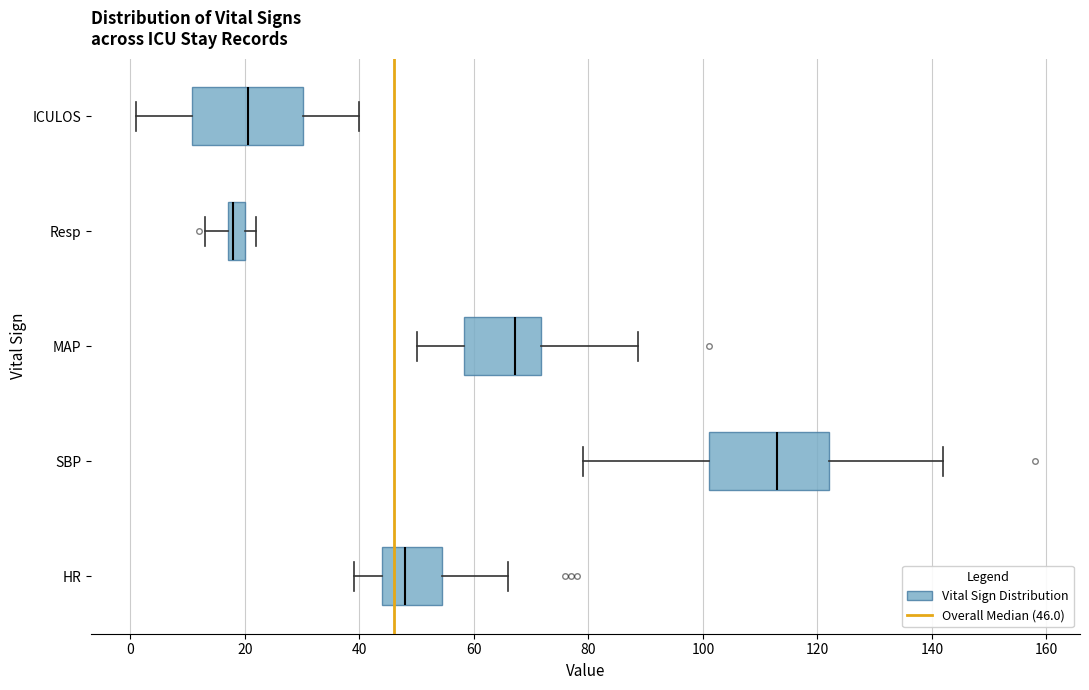

Reading bottom to top, transcribe this box plot: for each box, give where its median line is, the range the box spans, and where its two whiskers end, as read against the x-axis. The values are not printed on the chart, so give them approximately, as read against the axis.

HR: median 48, box 44 to 54, whiskers 40 to 66
SBP: median 114, box 102 to 122, whiskers 80 to 142
MAP: median 68, box 58 to 72, whiskers 50 to 88
Resp: median 18 (just right of the box's left edge), box 18 to 20, whiskers 14 to 22
ICULOS: median 20, box 10 to 30, whiskers 2 to 40